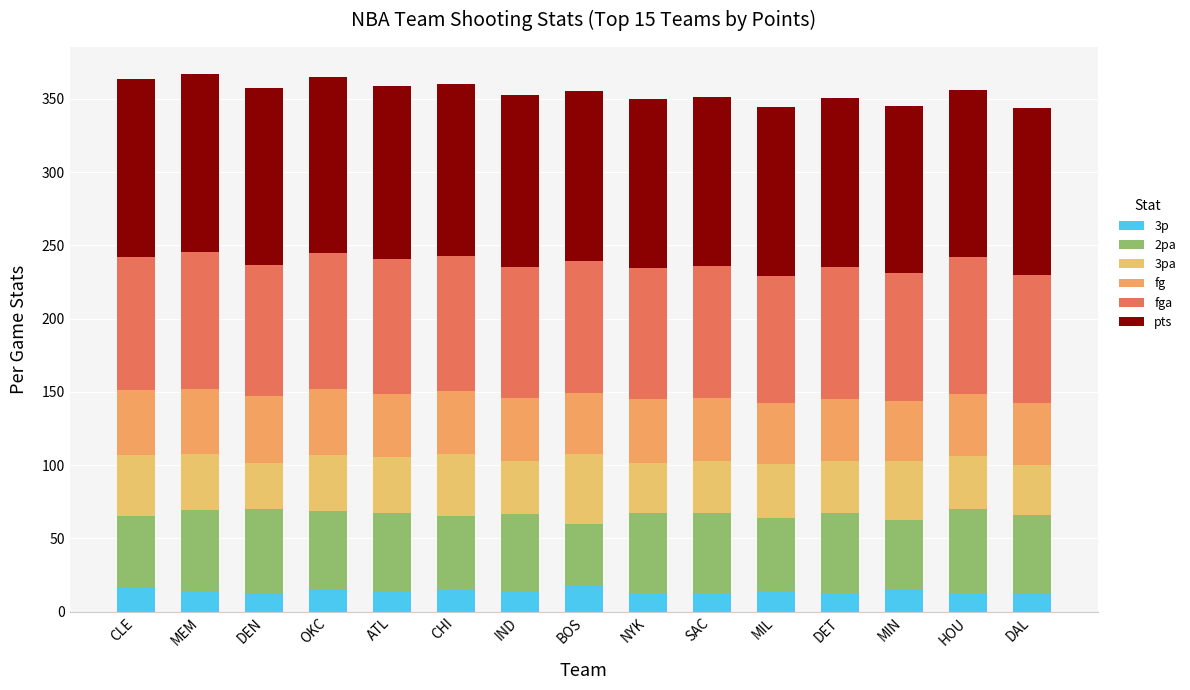

How many distinct data groups are displayed?

6